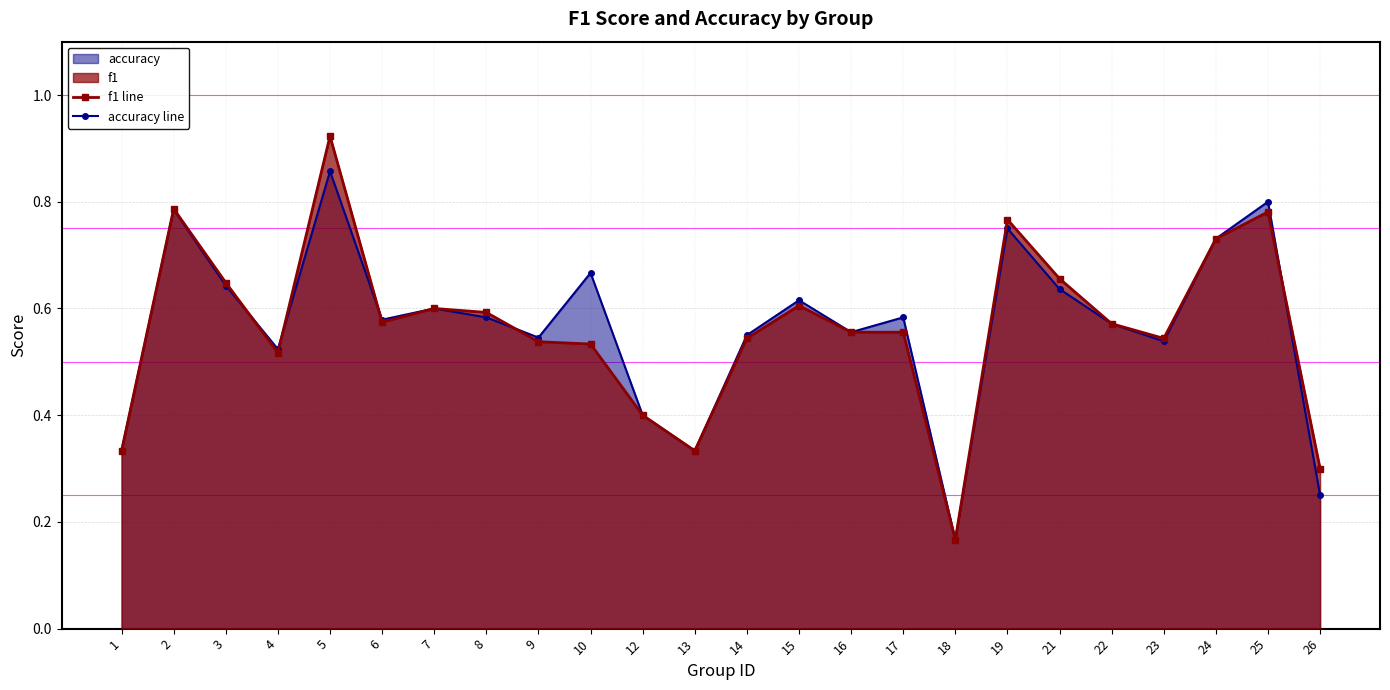

Which series has the largest total across all categories?

accuracy line